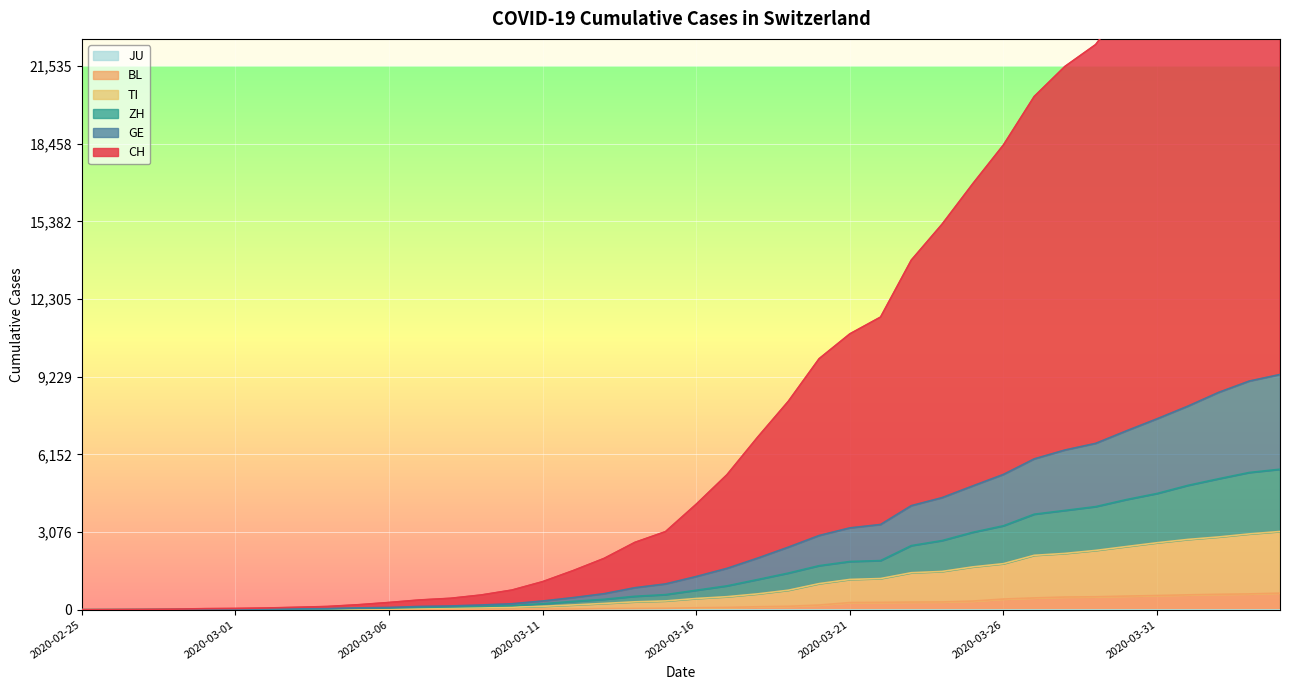

What is the label of the 23rd point from the left?

2020-03-18